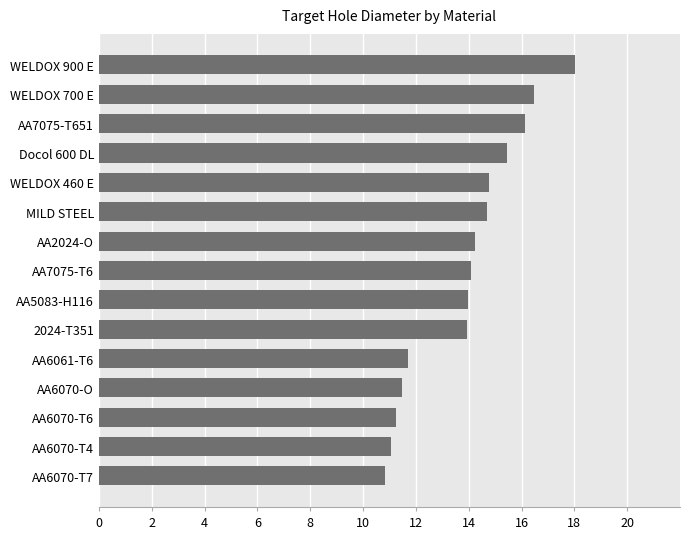

Which label corresponds to the largest value in the chart?

WELDOX 900 E